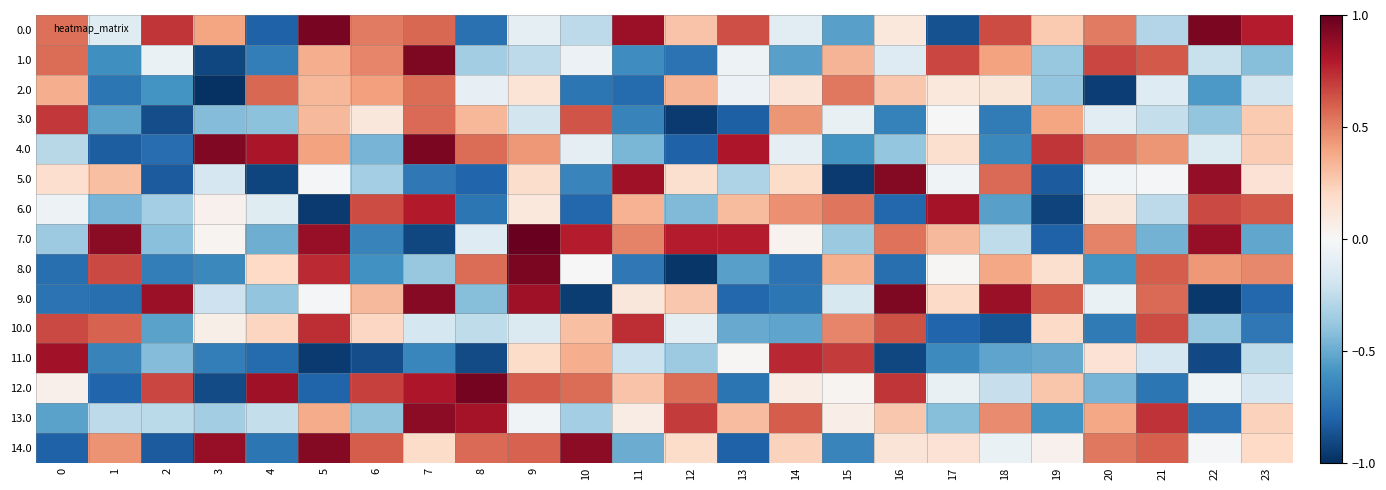

What is the minimum value shown in the chart?

-1.0